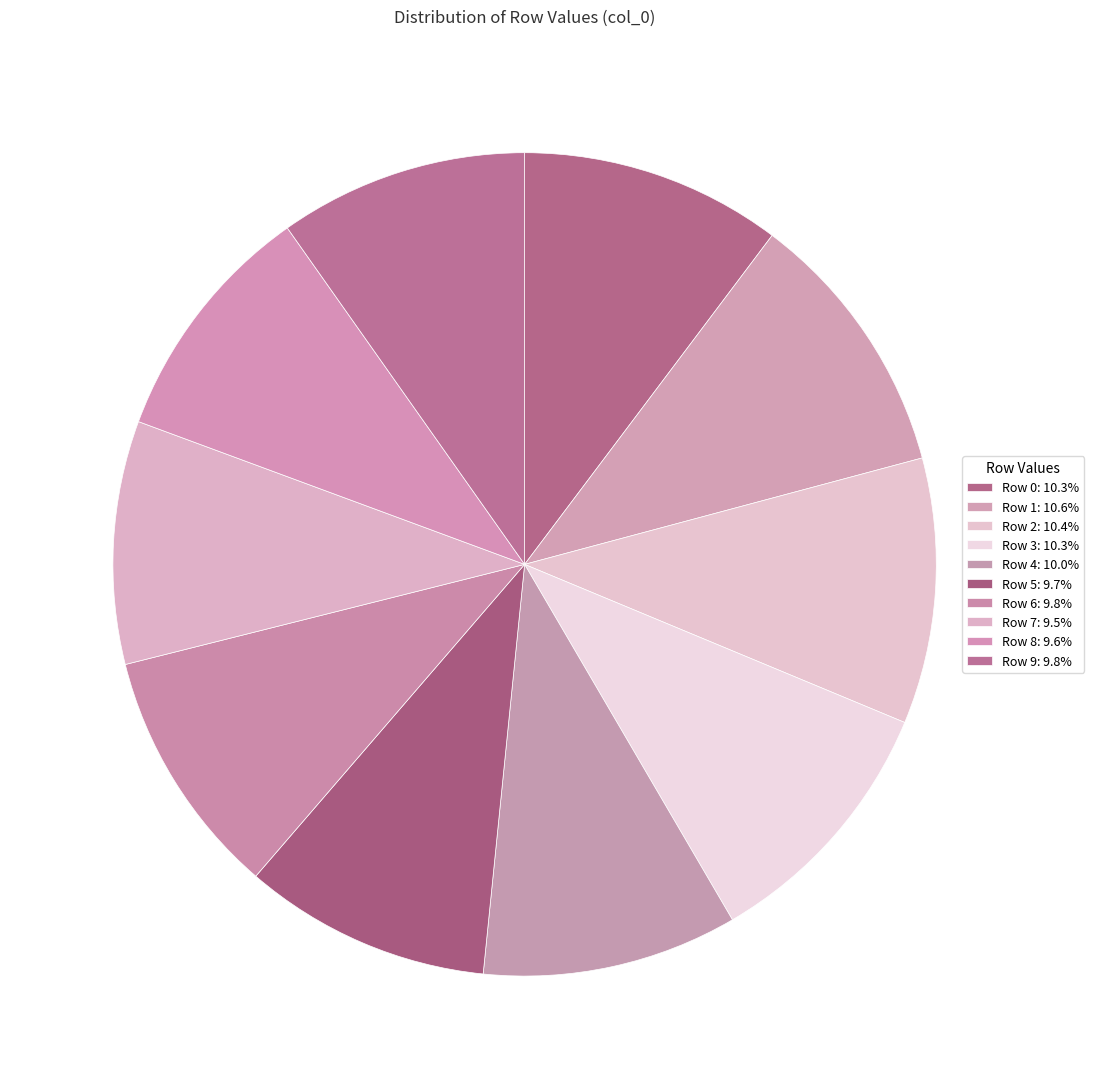

How many segments does this pie chart have?

10